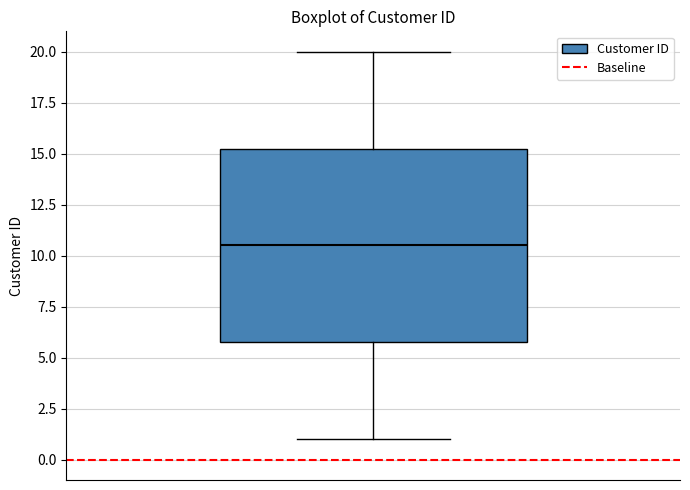

Where is the lower edge of the box on the y-axis? The values are not printed on the chart, so give them approximately, as read against the axis.

6.0